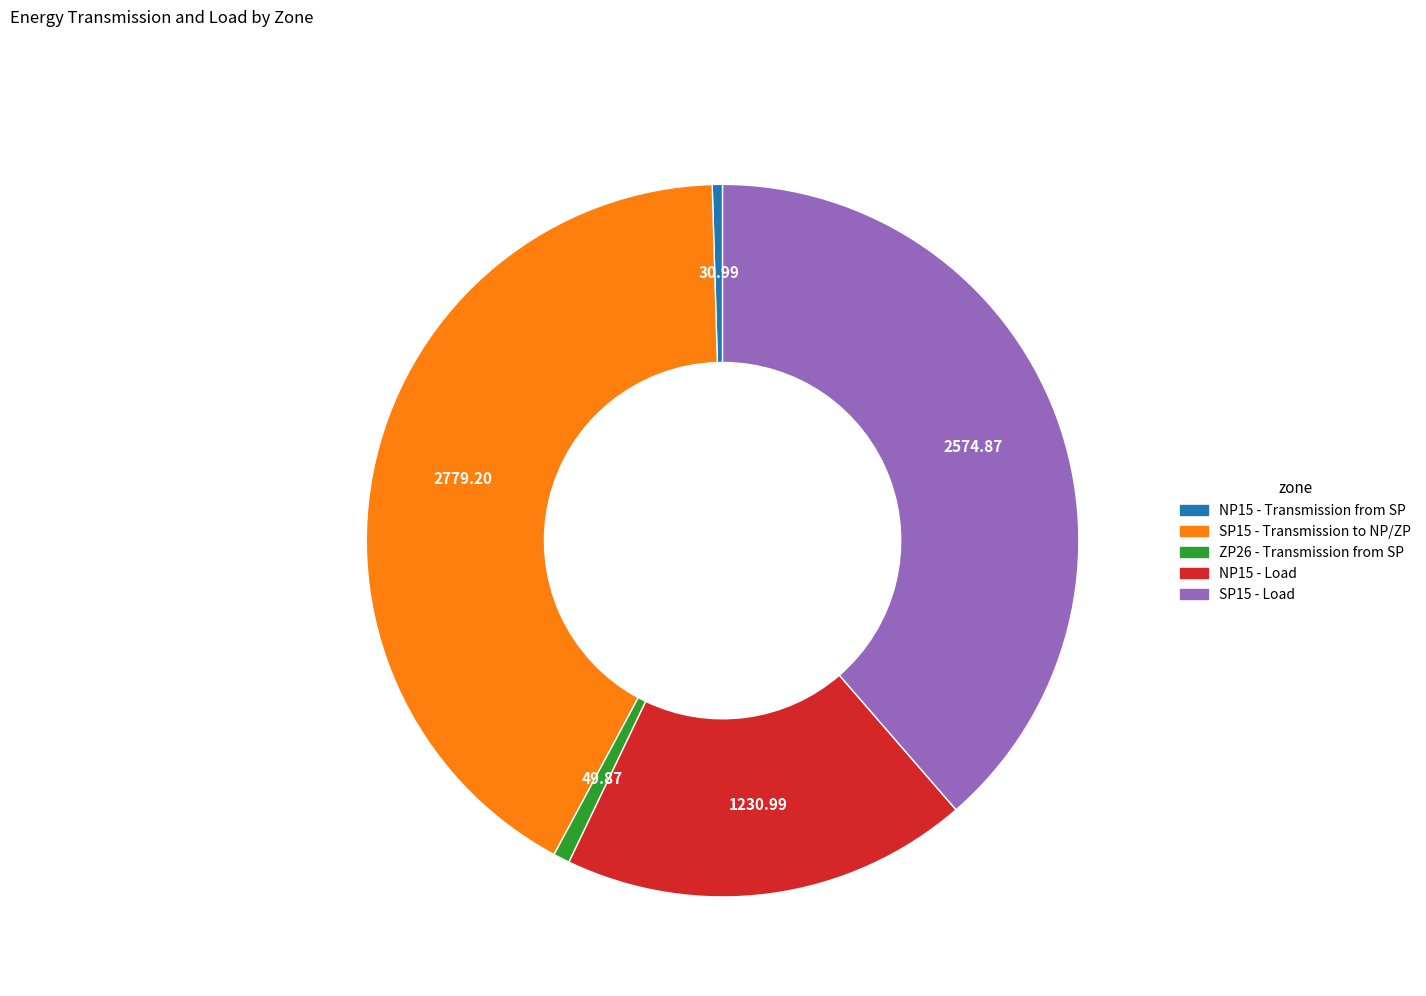

Between SP15 - Load and ZP26 - Transmission from SP, which is larger?

SP15 - Load